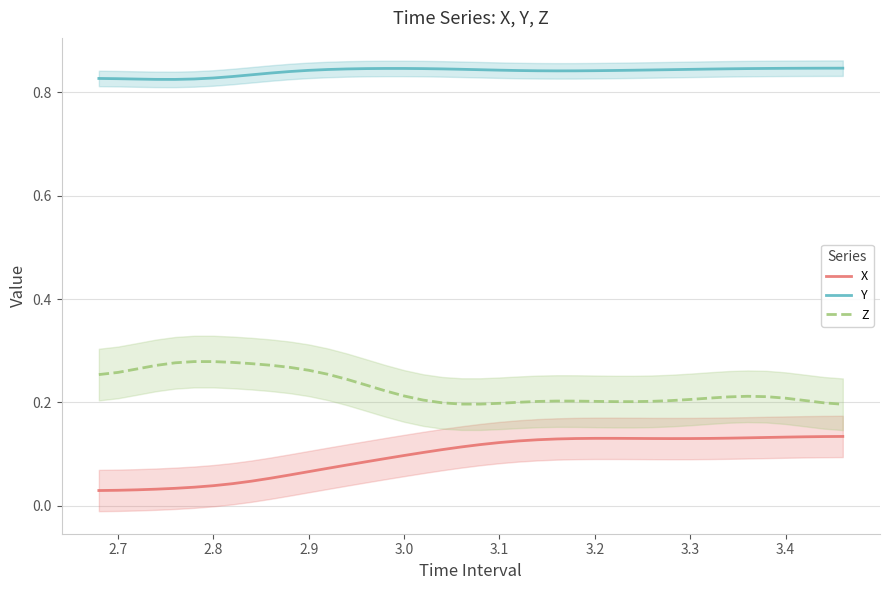

True or false: Z and Y cross at least once.

False